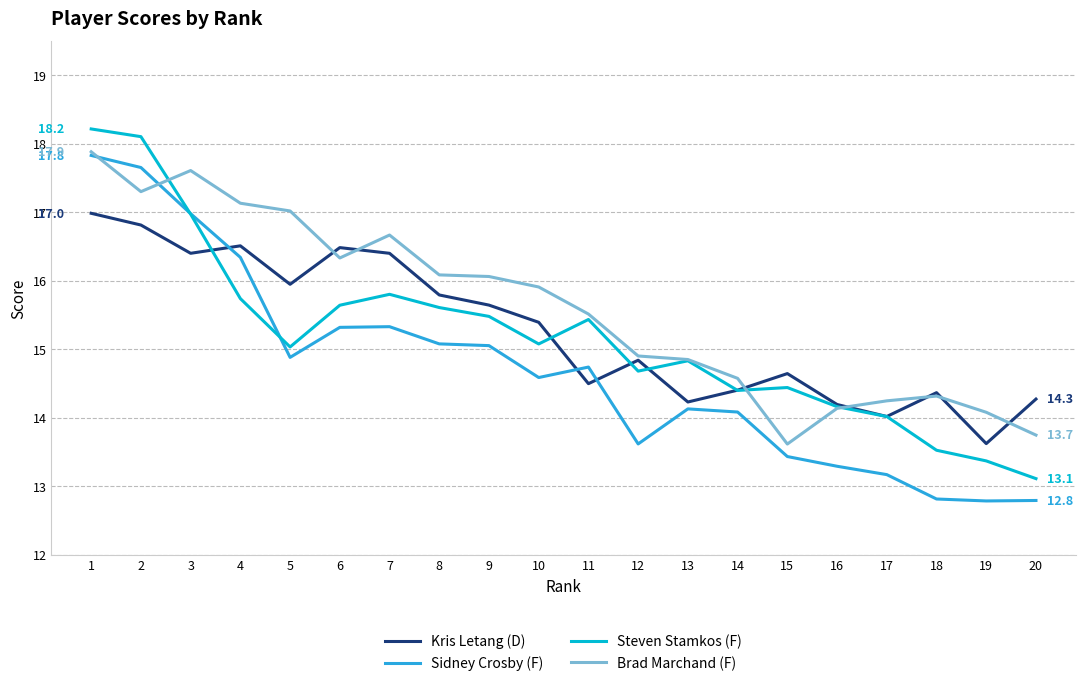

What is the total value across all series at 13?

58.0